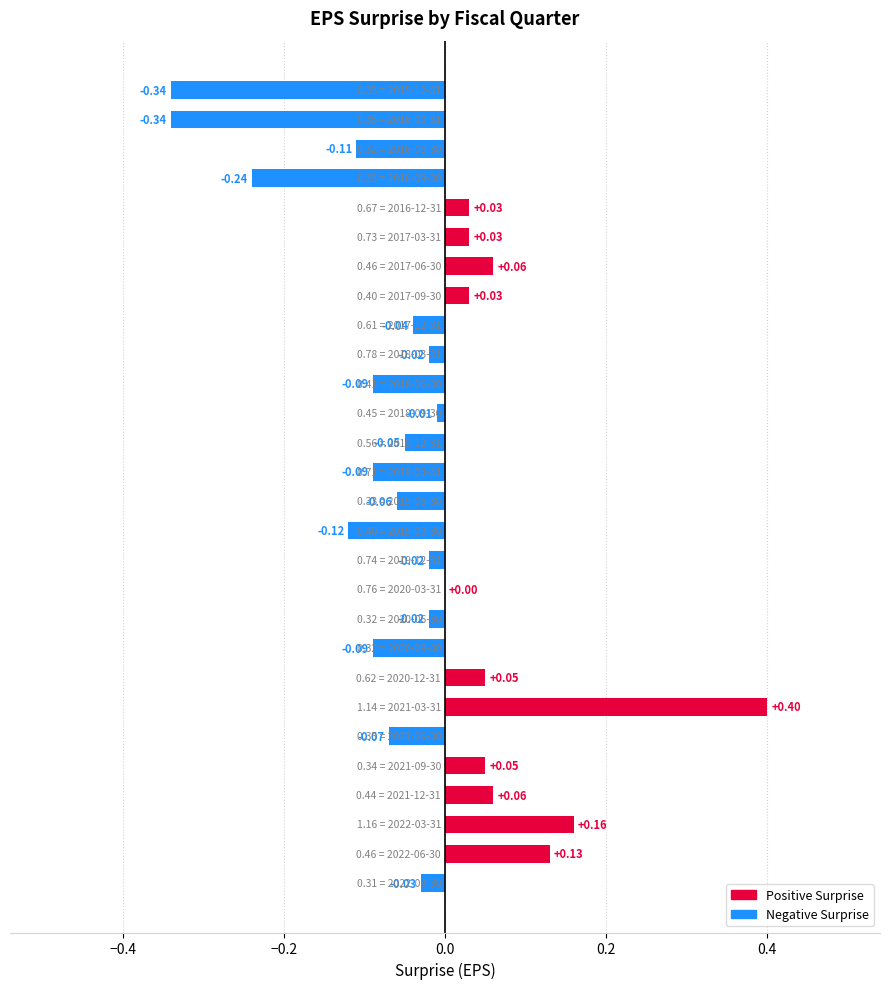

Which series has the largest range (max minus min)?

Positive Surprise